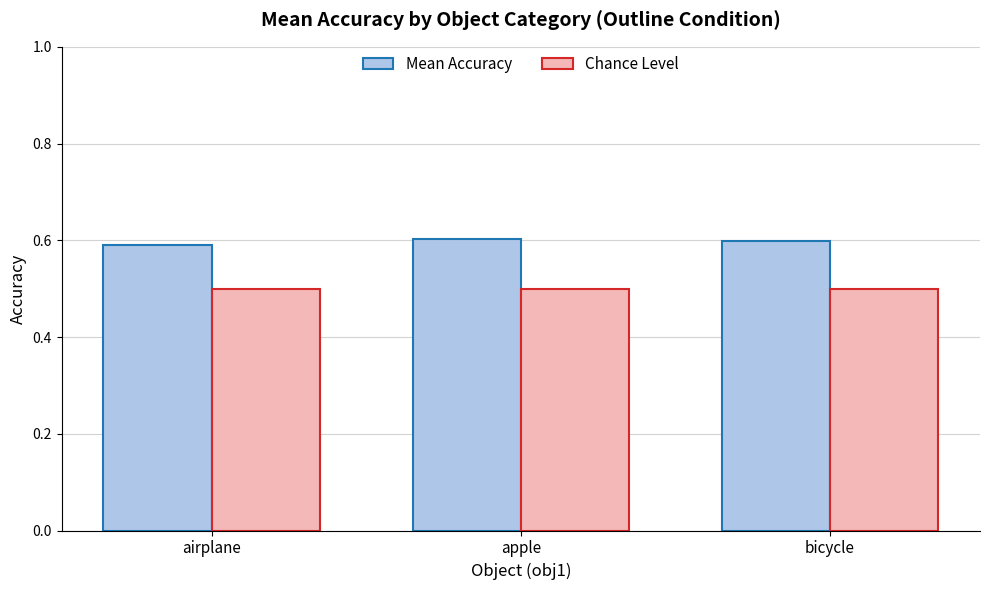

Is the value of Mean Accuracy at airplane greater than the value of Chance Level at bicycle?

Yes